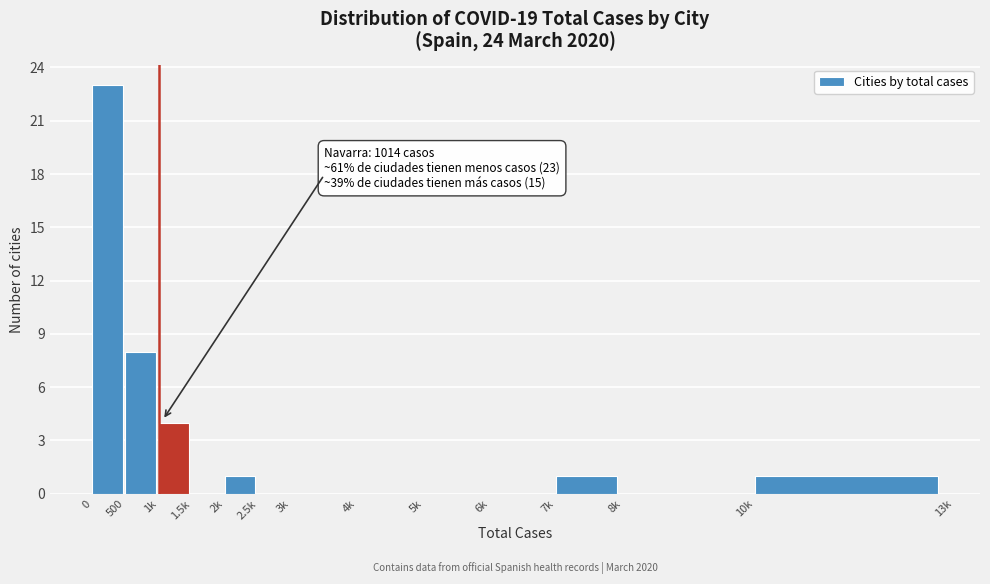

Reading right to left, list all the values displayed in this chart.

10k=1	8k=0	7k=1	6k=0	5k=0	4k=0	3k=0	2.5k=0	2k=1	1.5k=0	1k=4	500=8	0=23